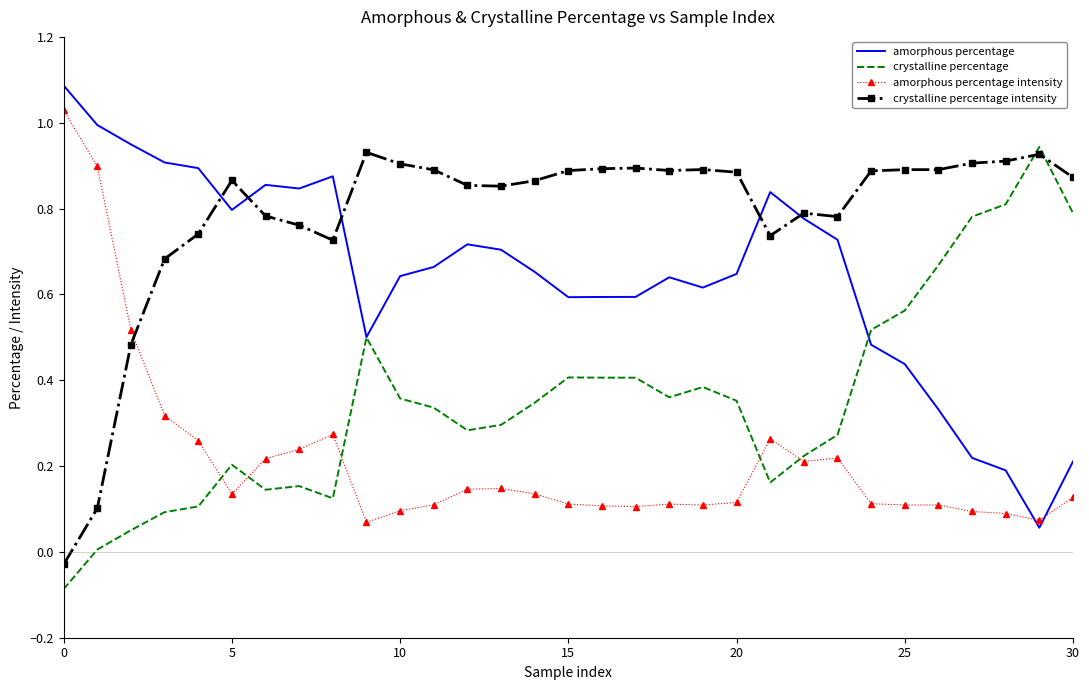

How many intersections are there between crystalline percentage intensity and crystalline percentage?

2